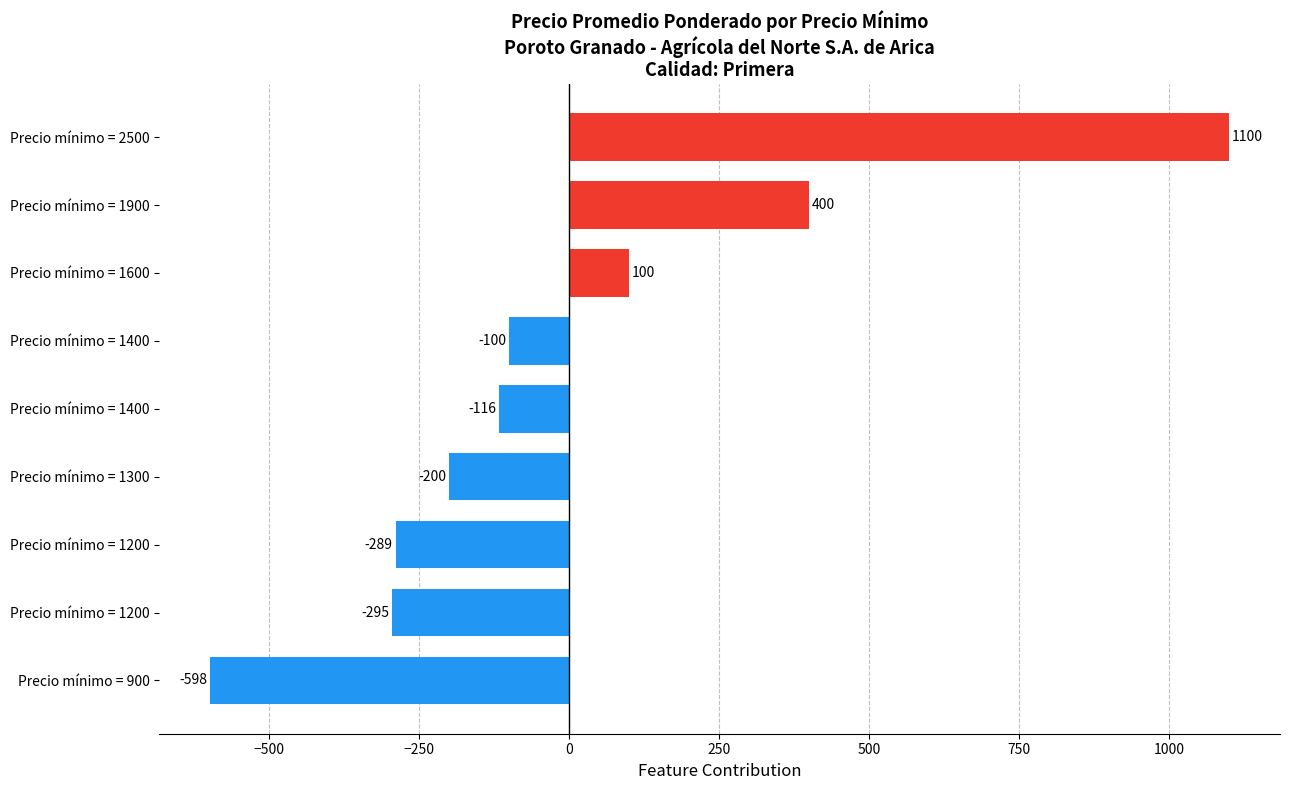

How many bars are there in total?

9